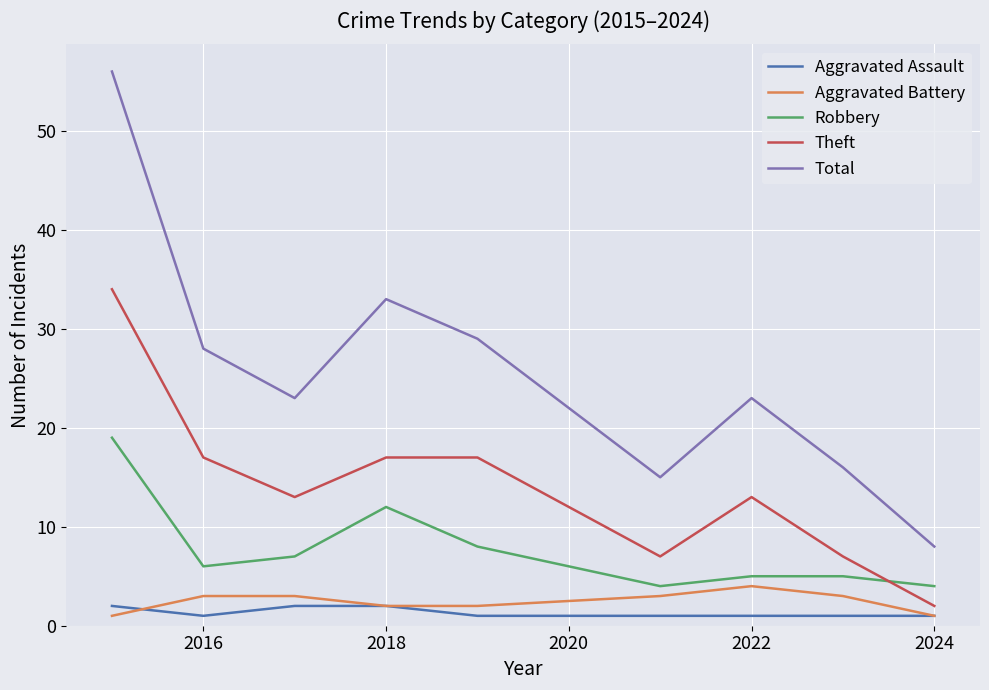

True or false: Total and Aggravated Assault cross at least once.

False